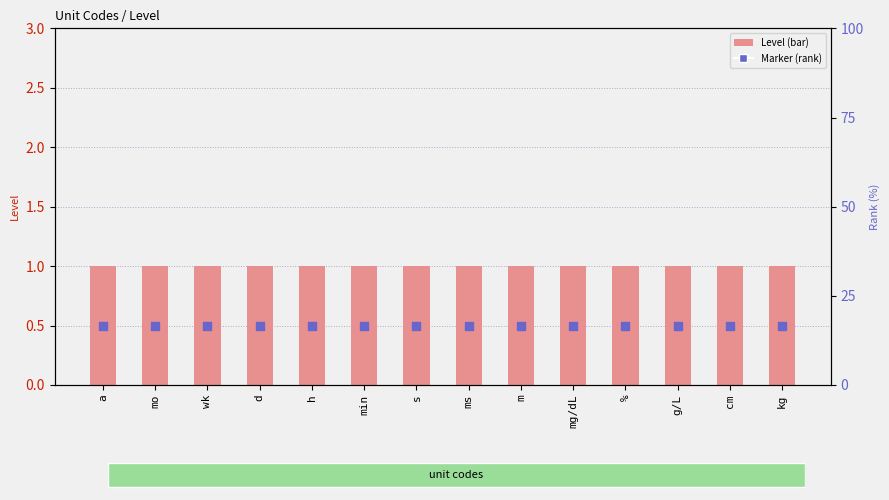

Which series reaches the maximum Y coordinate?

Level